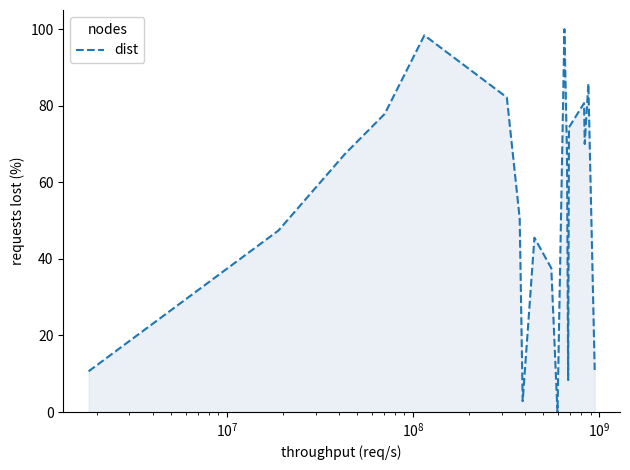

Does the chart have visible grid lines?

No